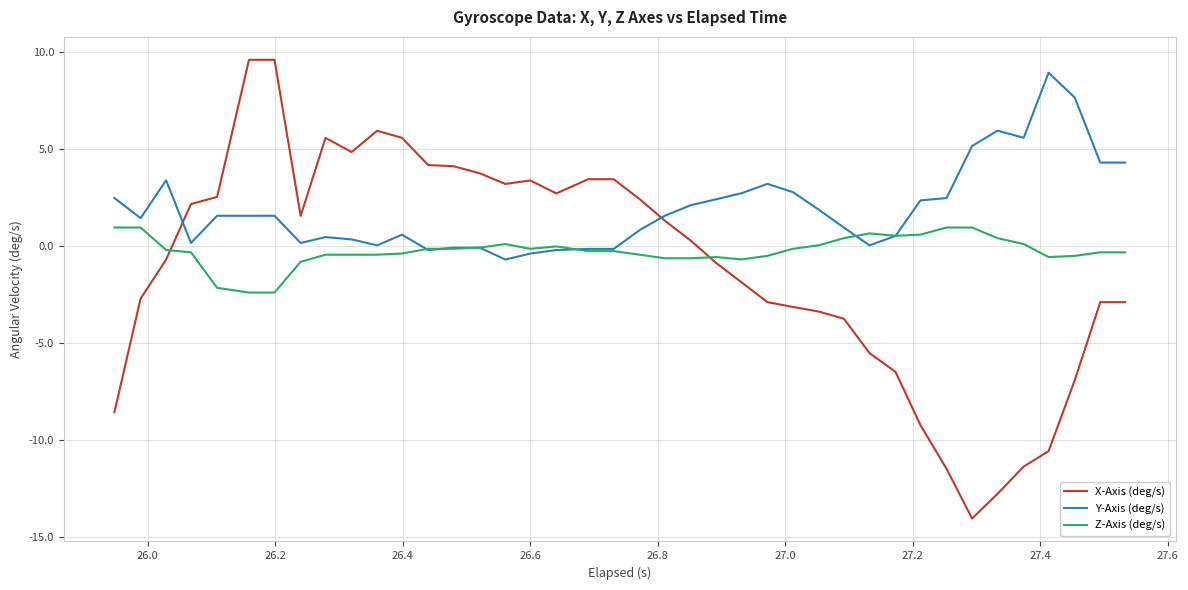

Which series has the widest spread of values?

X-Axis (deg/s)